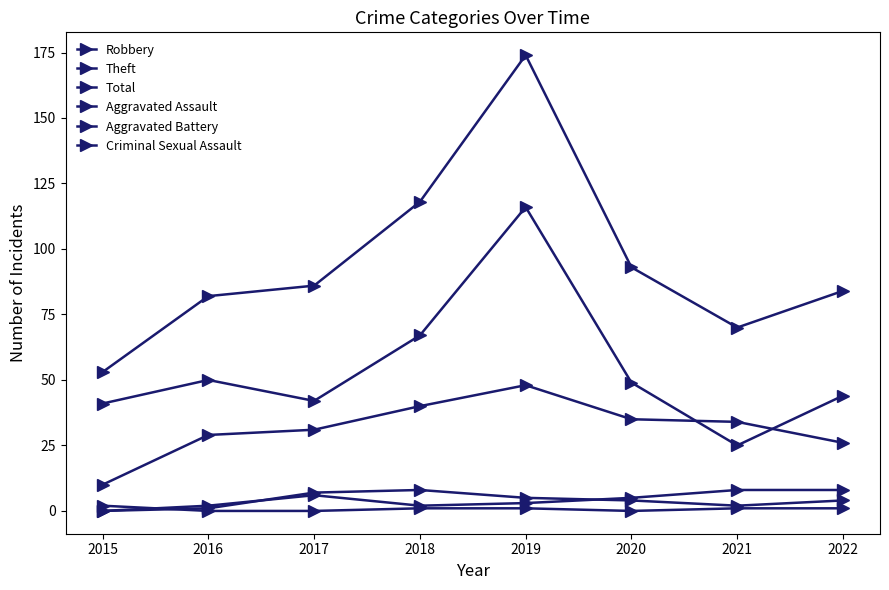

True or false: Robbery and Aggravated Battery cross at least once.

False